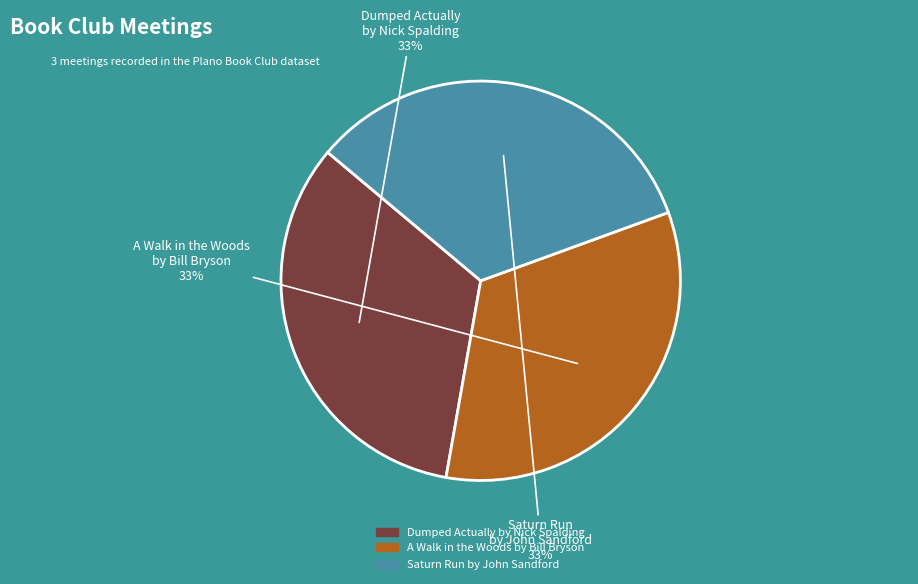

Does Dumped Actually by Nick Spalding account for over 50% of the chart?

No